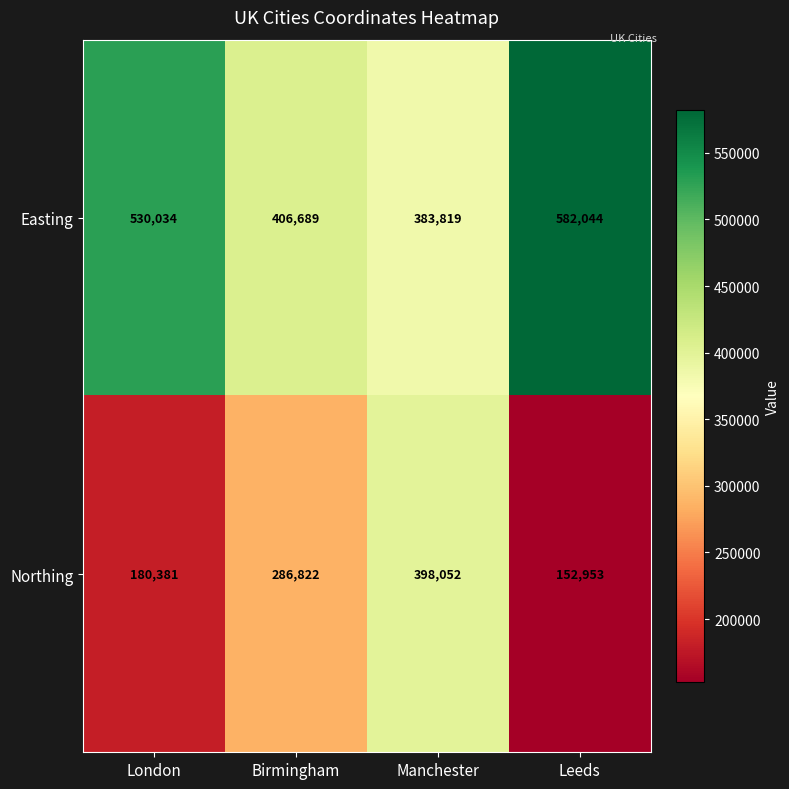

Which label corresponds to the smallest value in the chart?

Leeds